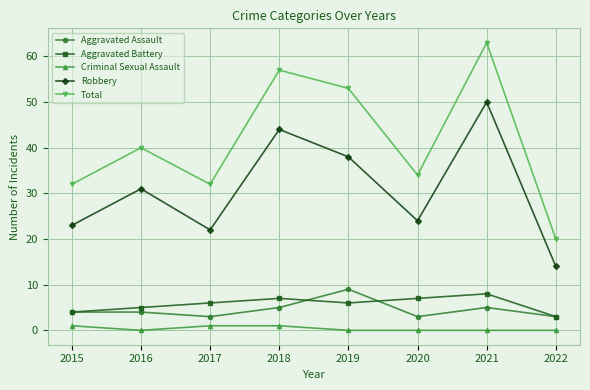

What is the average value of the Aggravated Battery series?

6